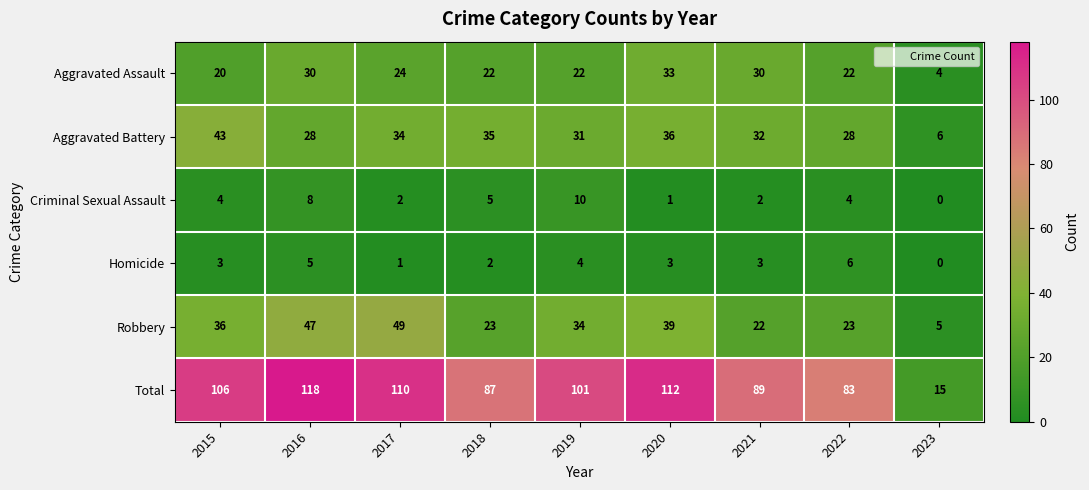

At which category is the sum across all series the highest?

2016